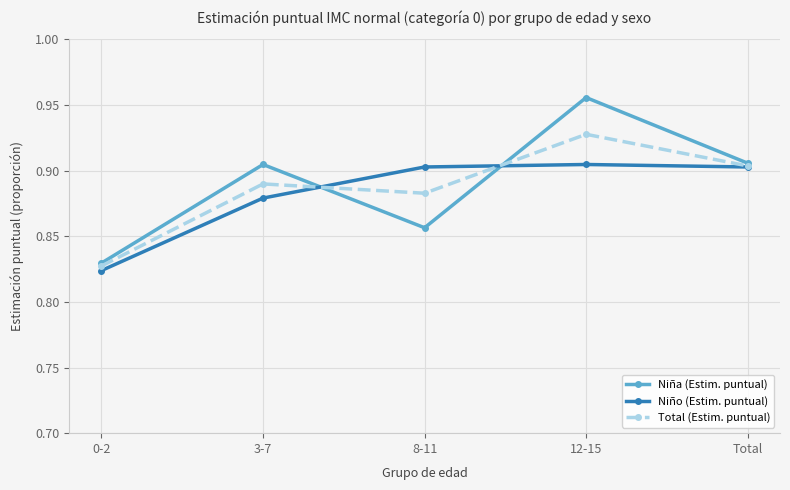

What is the sum of all Niño (Estim. puntual) values?

4.4